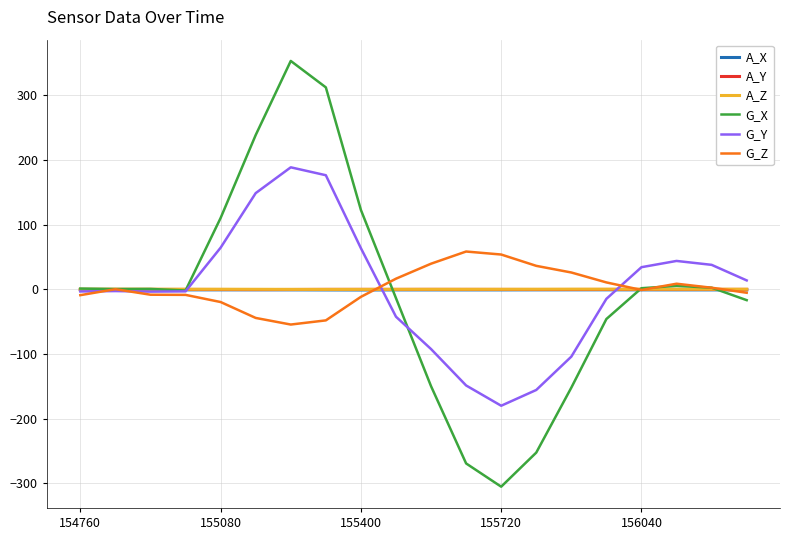

What is the maximum value for G_Y?

188.4